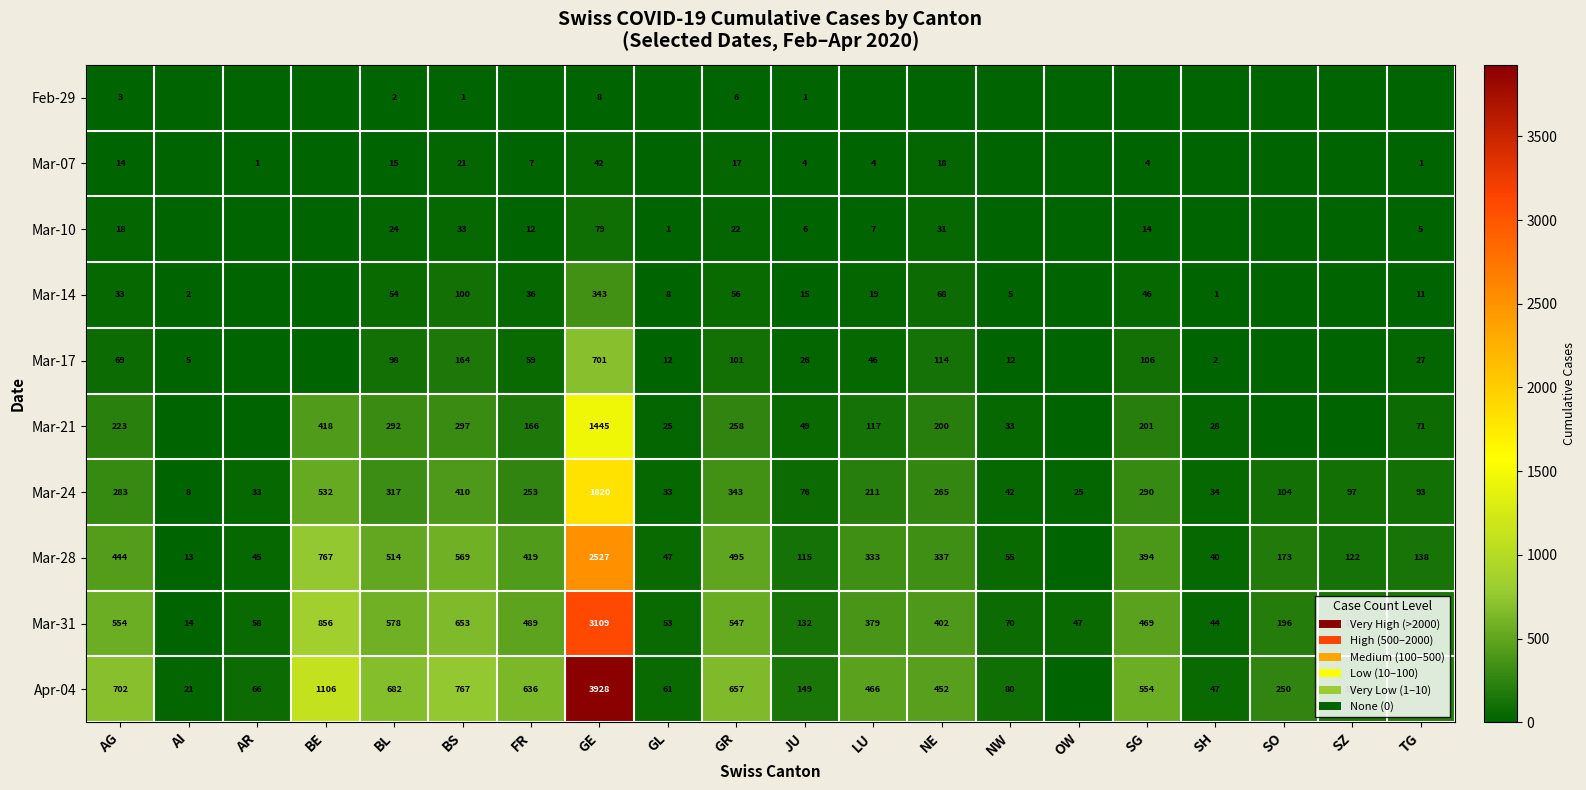

True or false: Mar-31 has a value of 95 at AR.

False